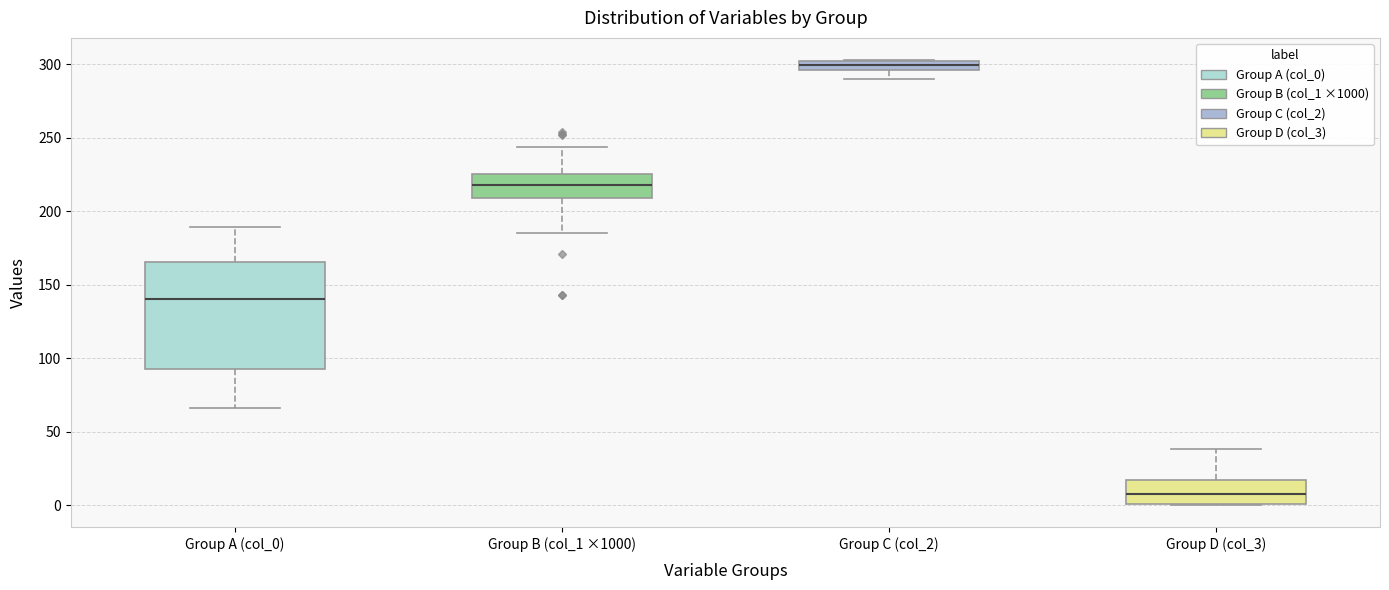

Where does the upper whisker of the box for Group D (col_3) end on the y-axis? The values are not printed on the chart, so give them approximately, as read against the axis.

40